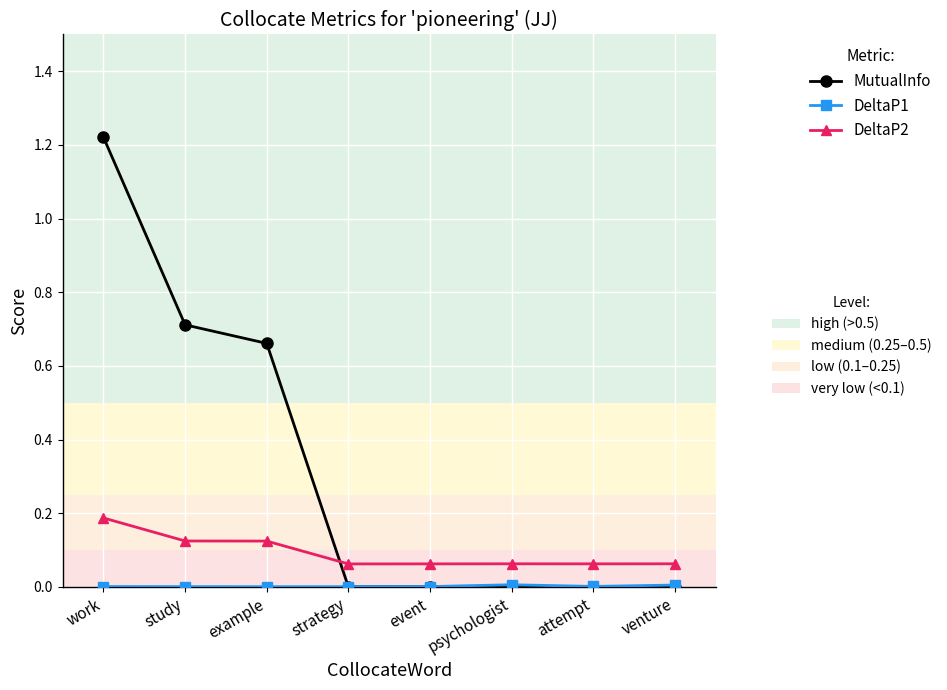

What is the label of the 5th point from the right?

strategy